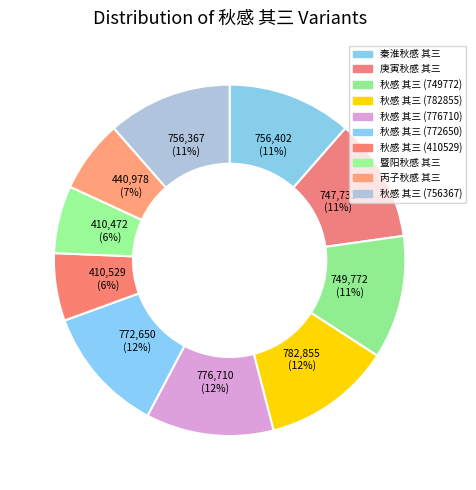

How many slices are in this pie chart?

10